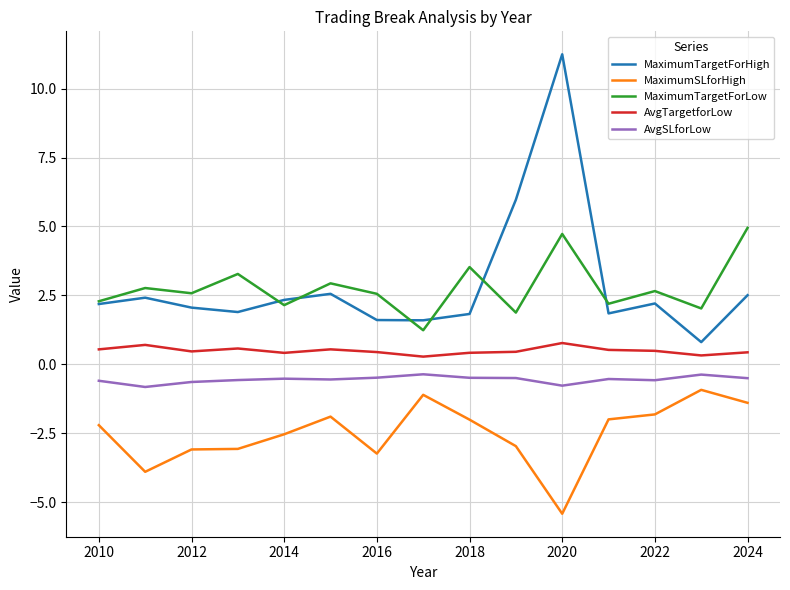

What is the maximum value shown in the chart?

11.2